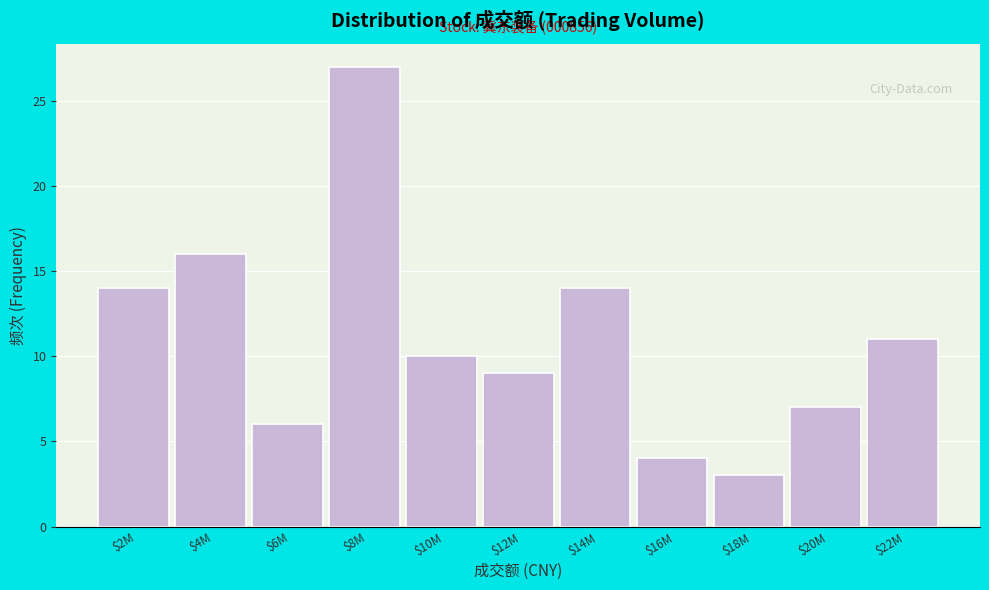

Reading left to right, what are all the values shown in this chart?

14	16	6	27	10	9	14	4	3	7	11